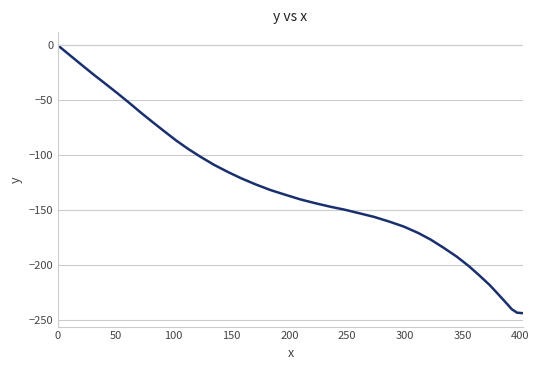

What is the difference between the maximum and minimum values?

243.4